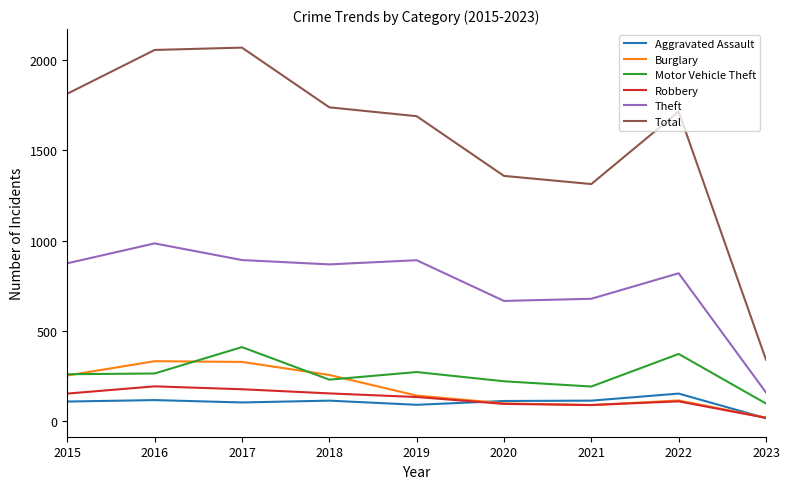

Where does the Robbery series first go above 135?

2015